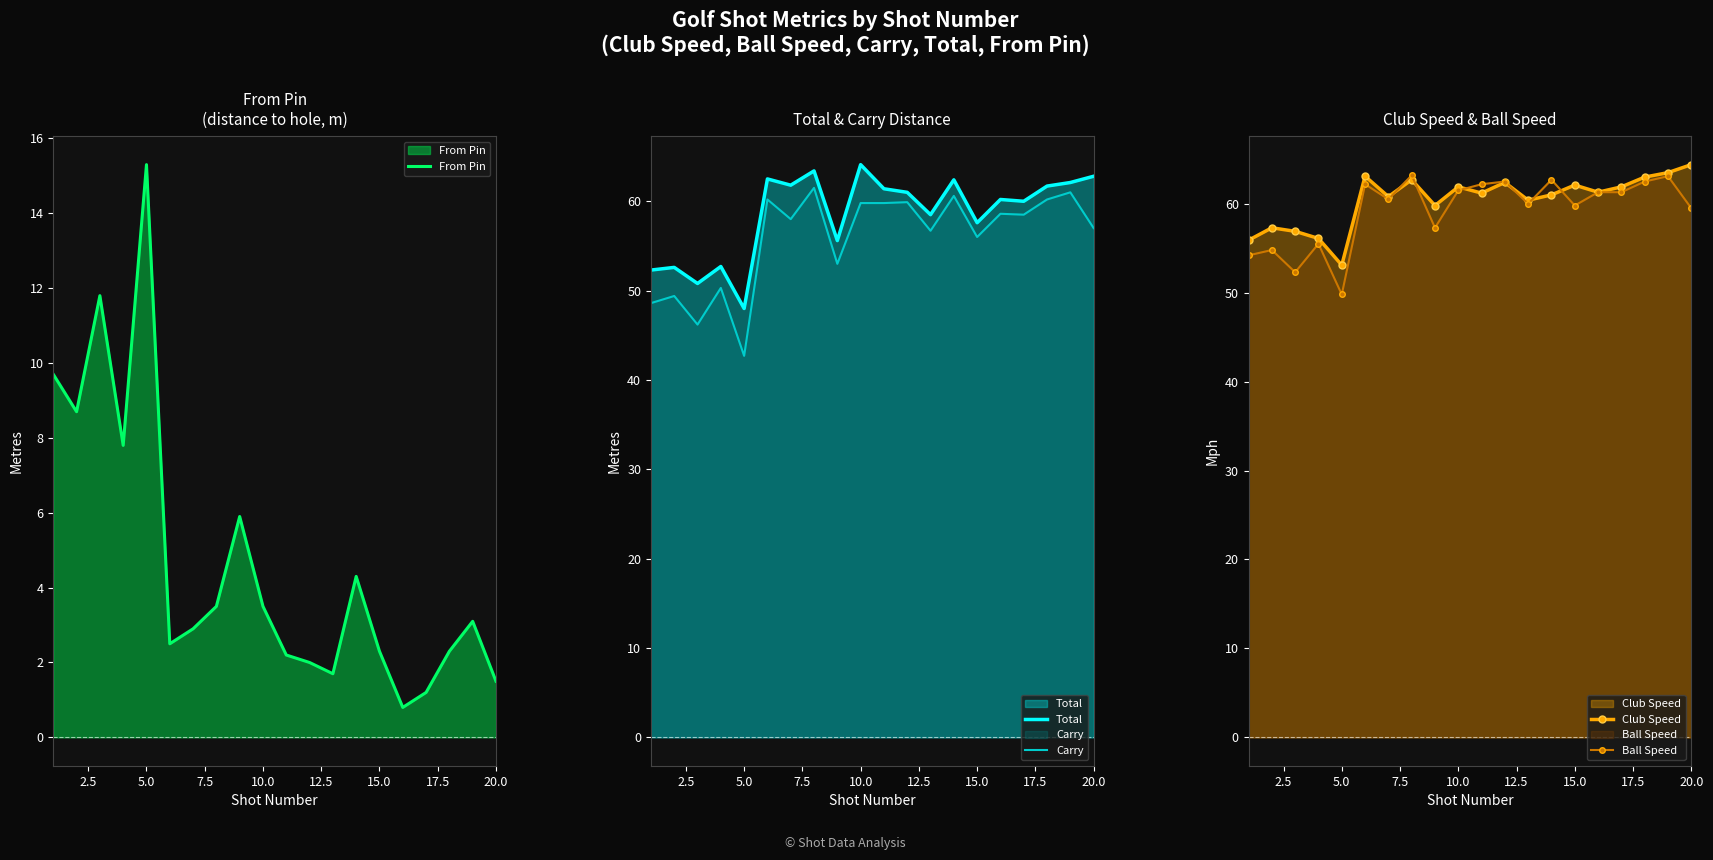

Which category has the lowest value in the Total series?

5.0